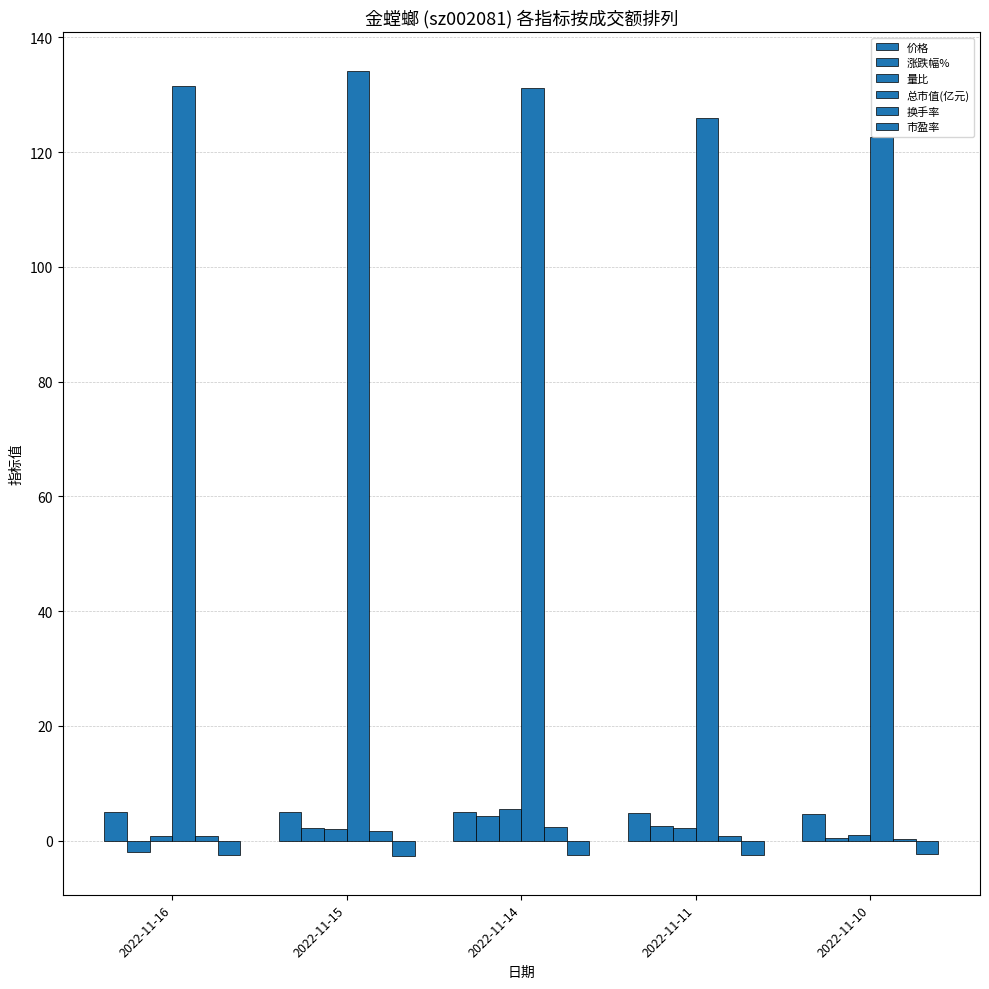

The 量比 series shows 0.8 at 2022-11-16. True or false?

True